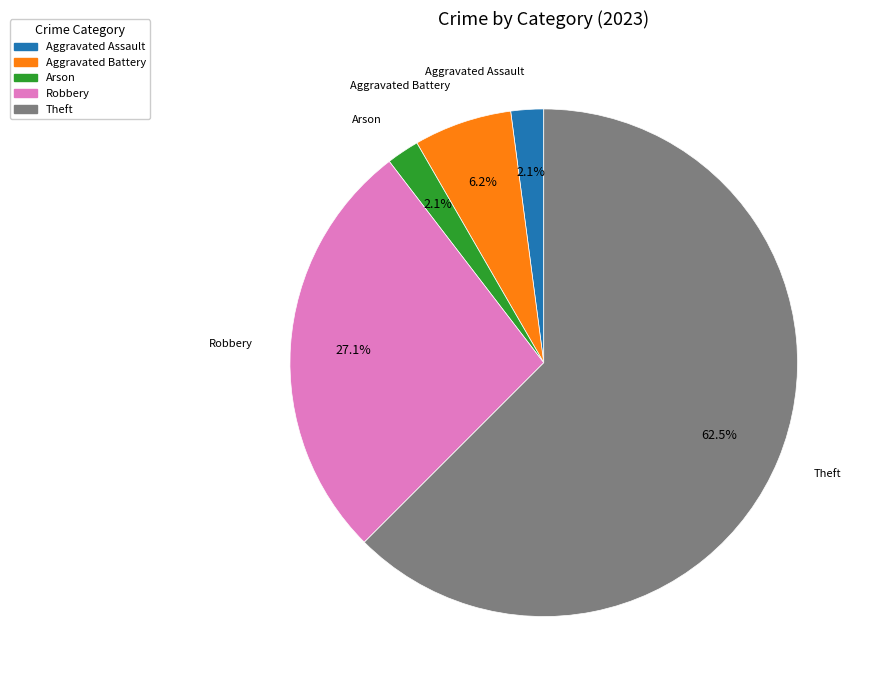

Does any single category account for the majority?

Yes